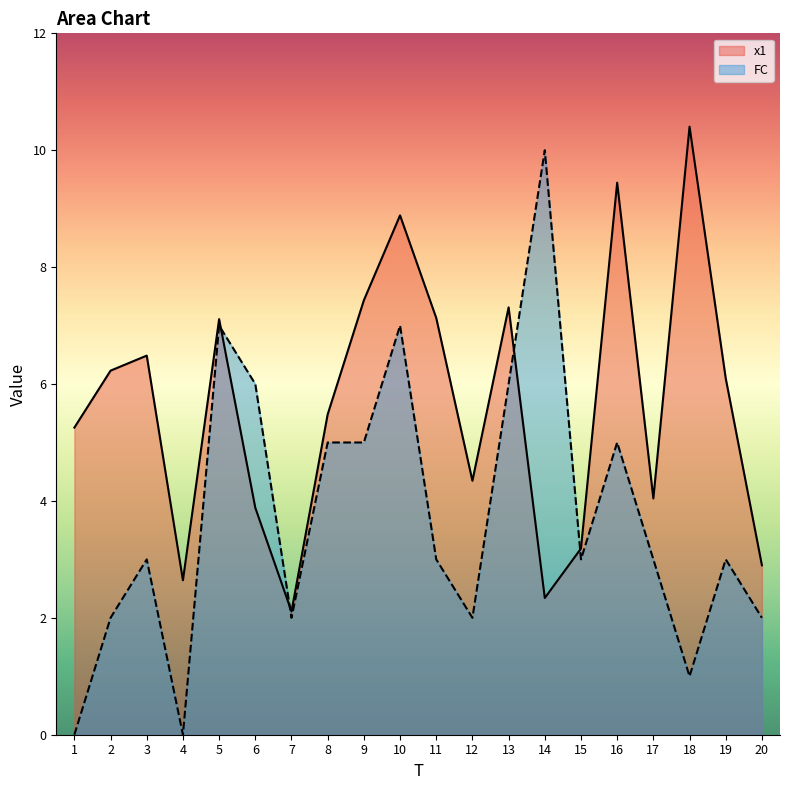

The value of x1 at 15 is 4.2. True or false?

False